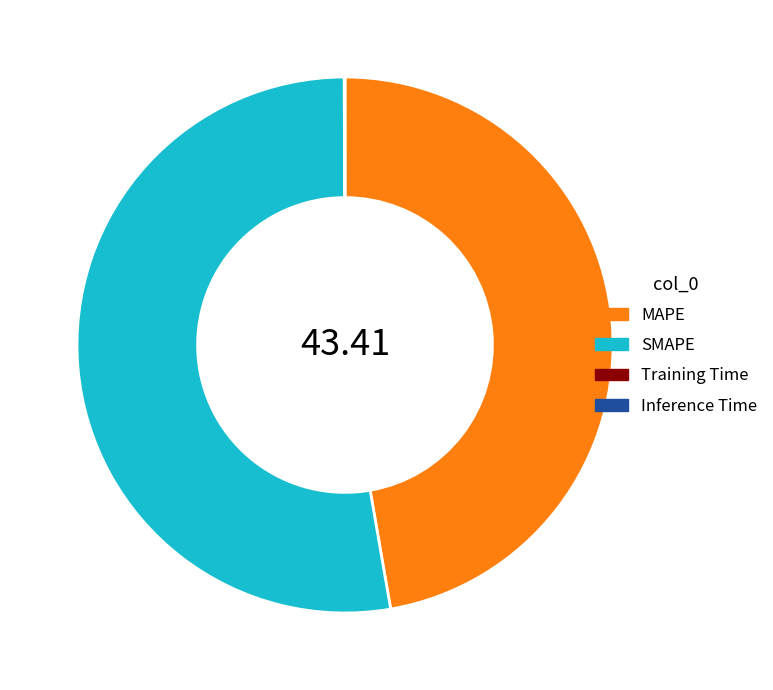

True or false: SMAPE accounts for 53% of the total.

True